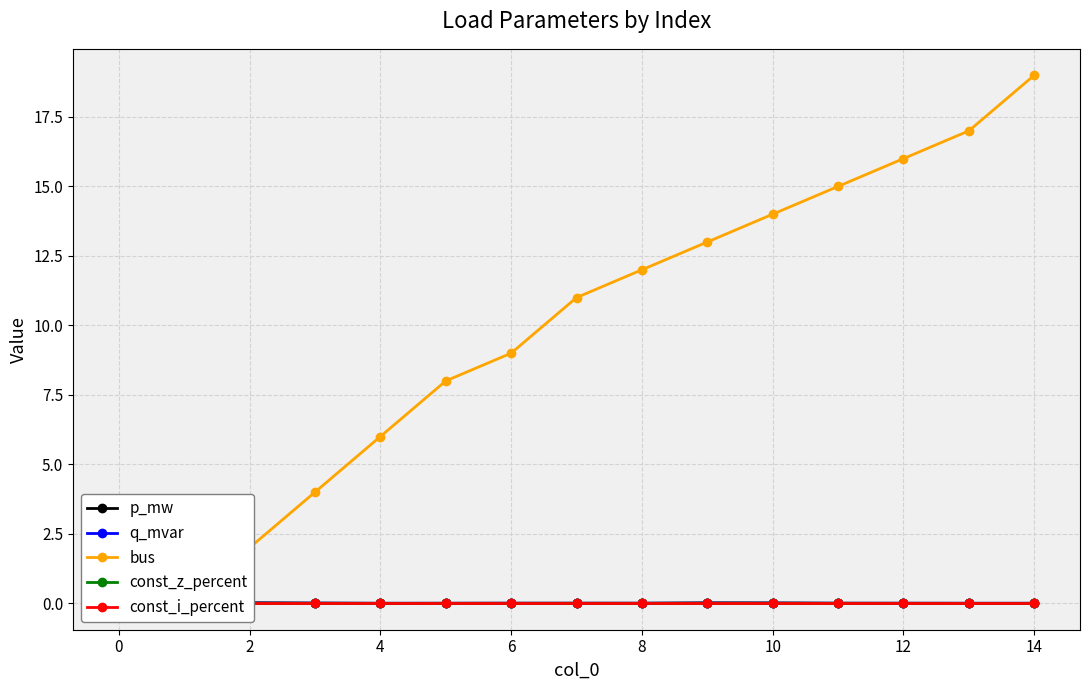

How many lines are shown in the chart?

5